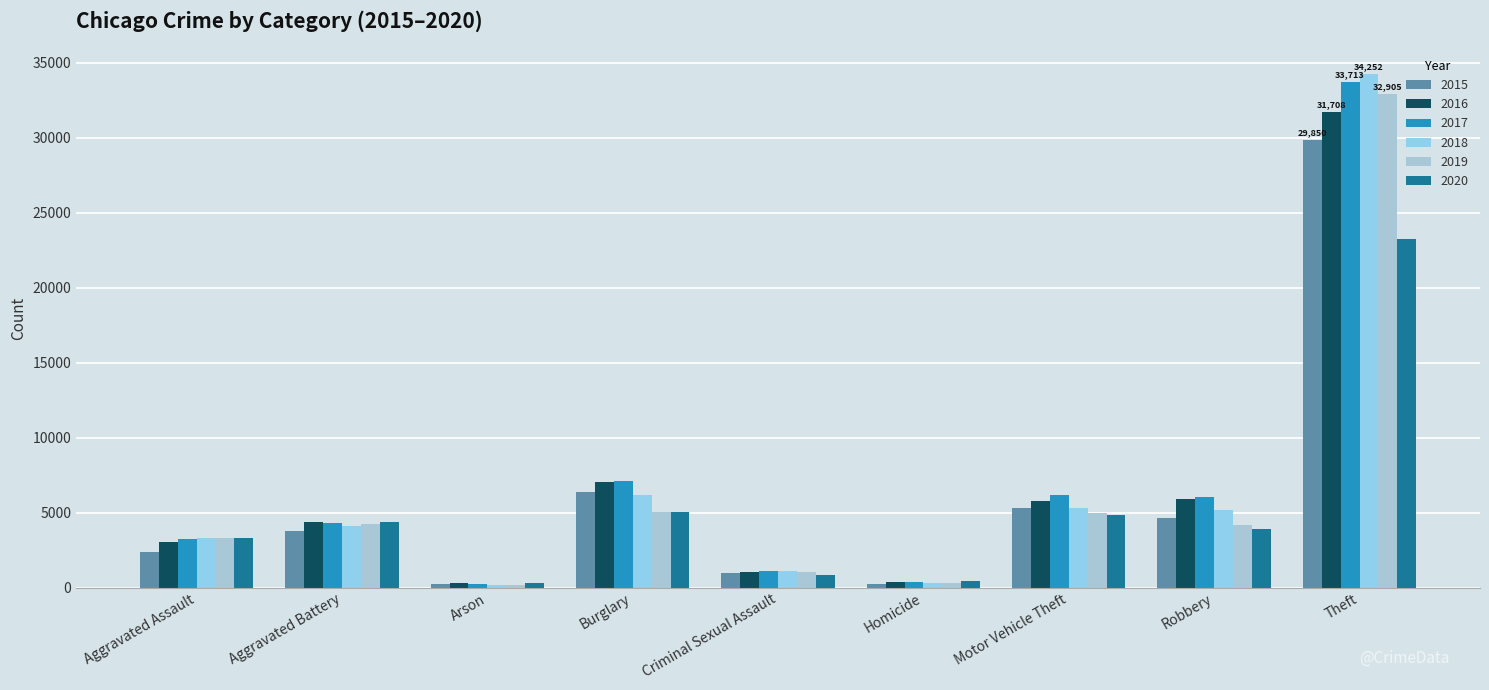

Rank the categories by 2019 value from lowest to highest.

Arson, Homicide, Criminal Sexual Assault, Aggravated Assault, Robbery, Aggravated Battery, Motor Vehicle Theft, Burglary, Theft